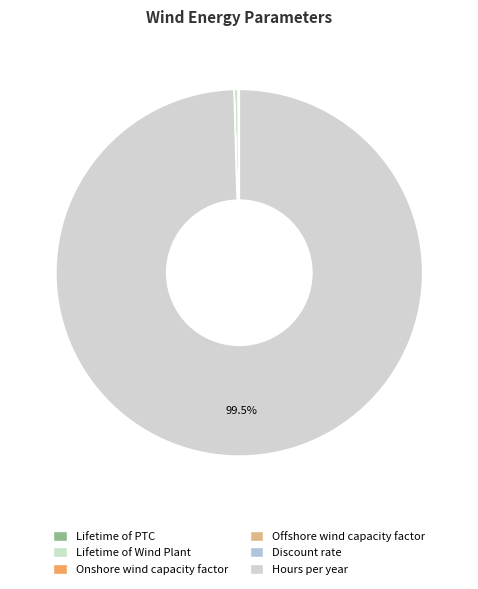

Count the number of slices in the pie.

6